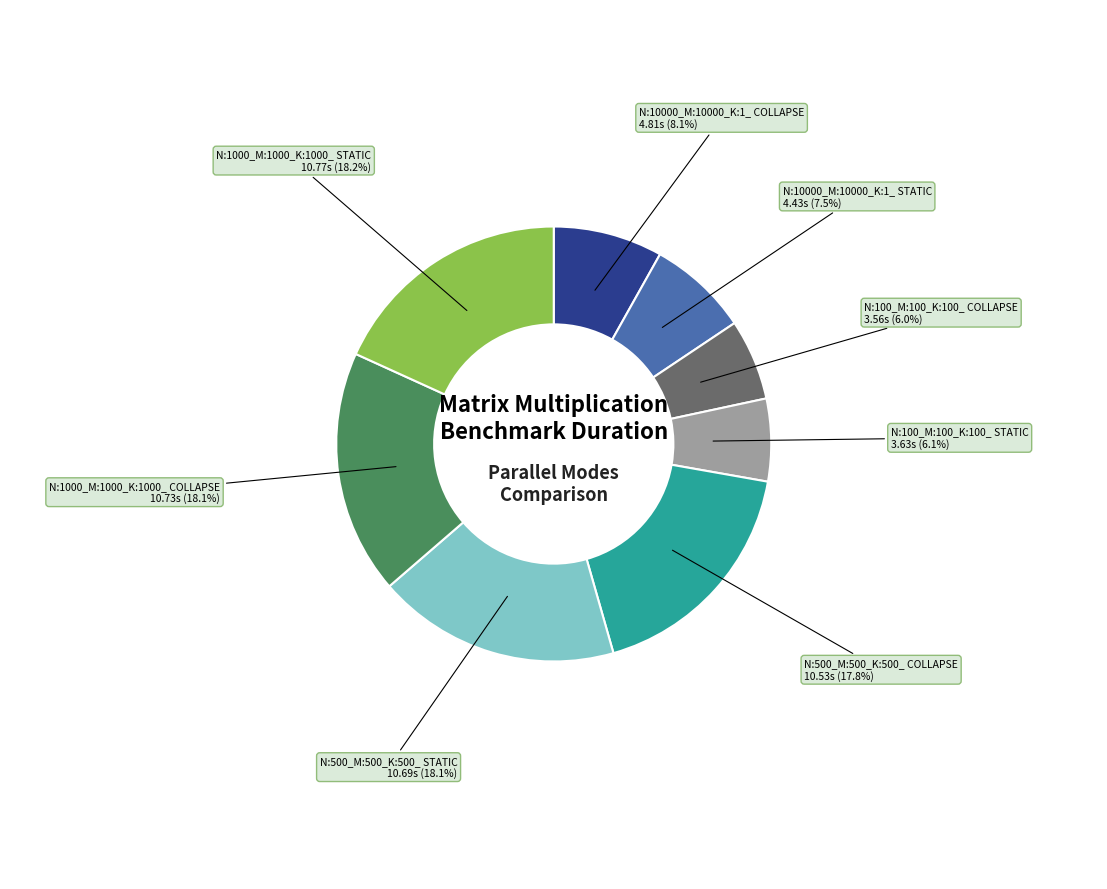

Does any single category account for the majority?

No